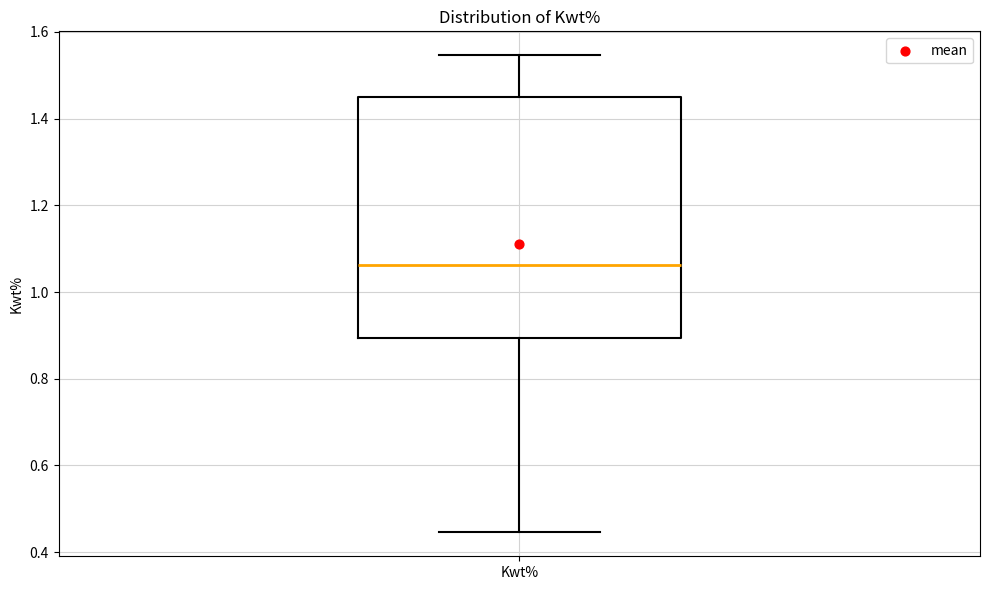

Where does the median line of the box for Kwt% sit on the y-axis? The values are not printed on the chart, so give them approximately, as read against the axis.

1.06